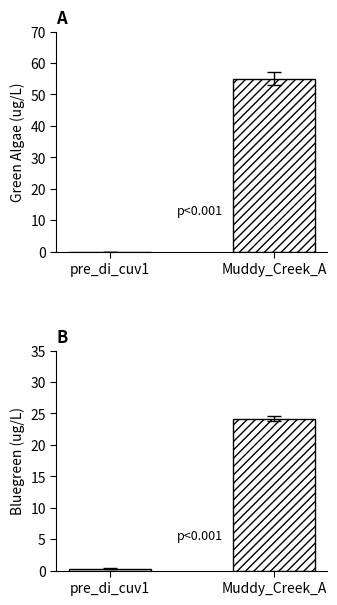

Reading left to right, list all the values displayed in this chart.

Green Algae: pre_di_cuv1=0.0	Muddy_Creek_A=55.0
Bluegreen: pre_di_cuv1=0.3	Muddy_Creek_A=24.2